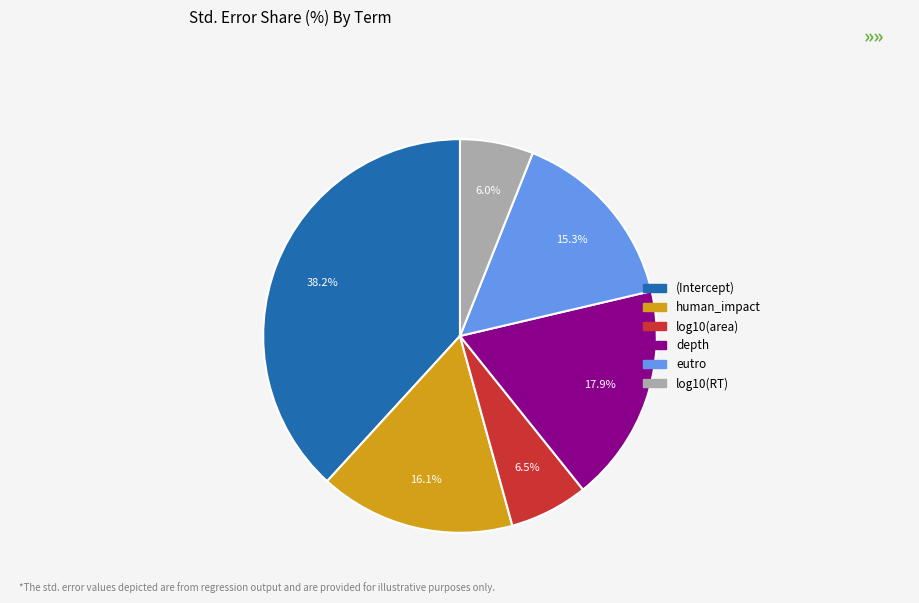

What percentage is the depth slice, to the nearest percent?

18%